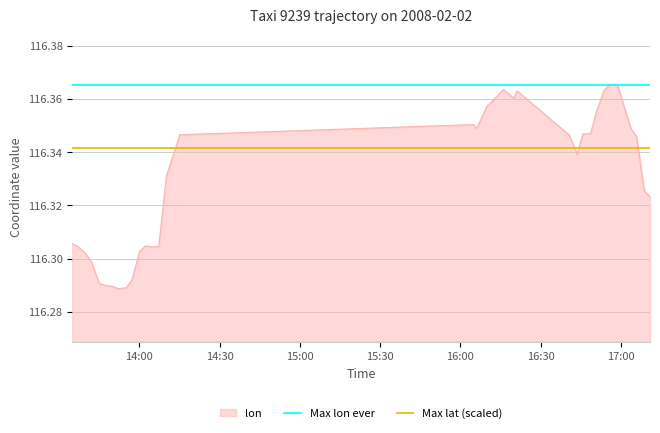

How many lines are shown in the chart?

2